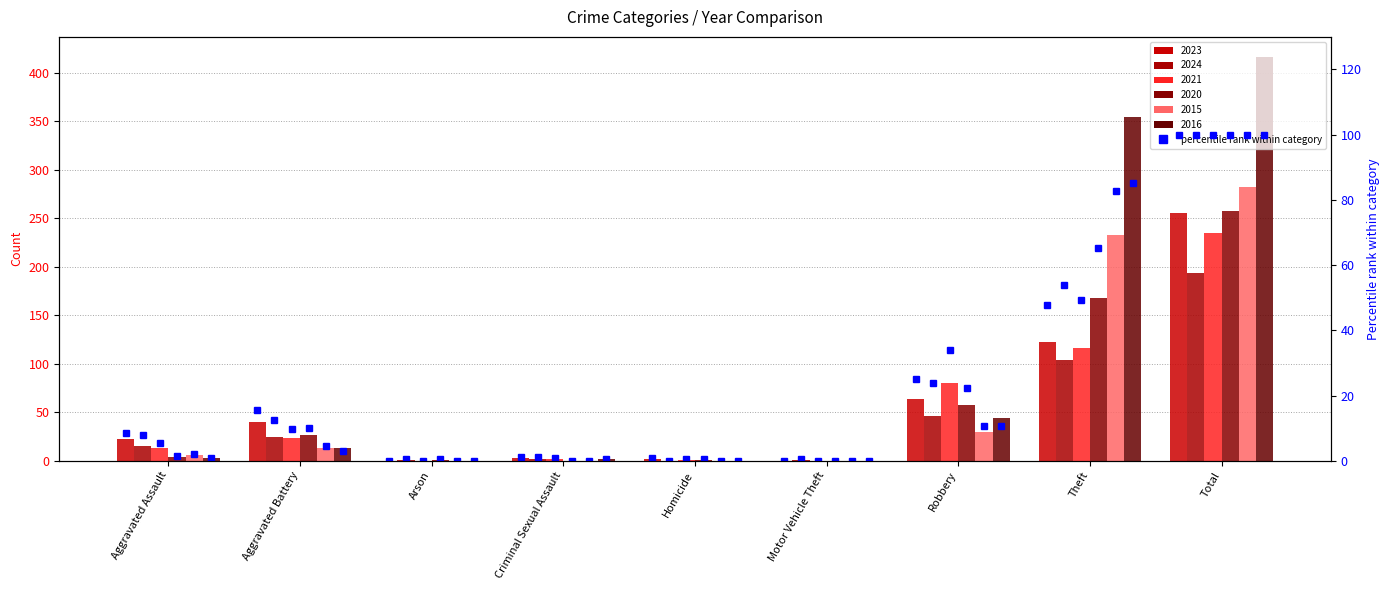

What is the change in value from Criminal Sexual Assault to Motor Vehicle Theft?

-1.2